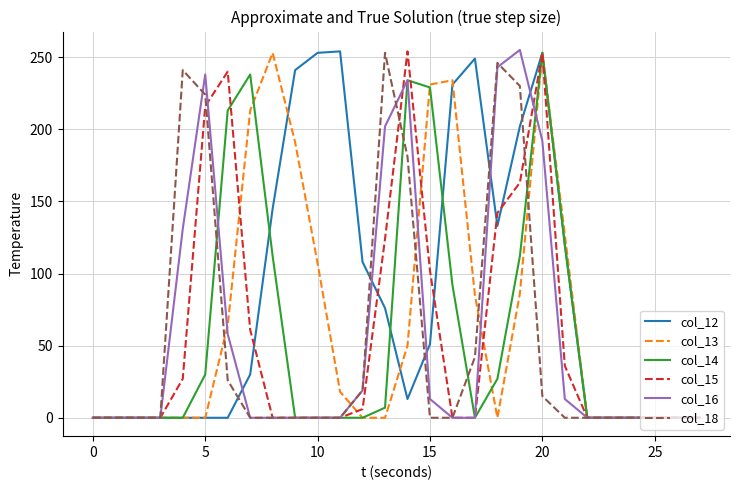

Does the chart have visible grid lines?

Yes